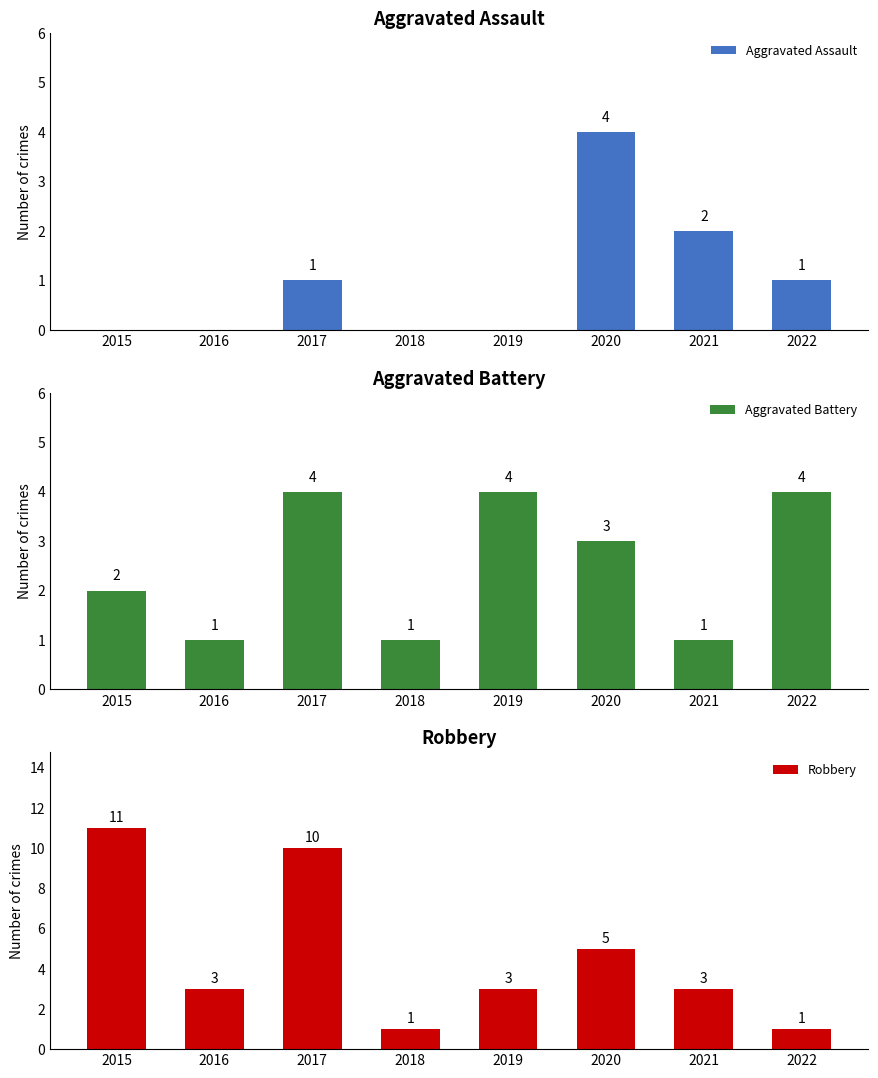

Count the number of categories in the chart.

8